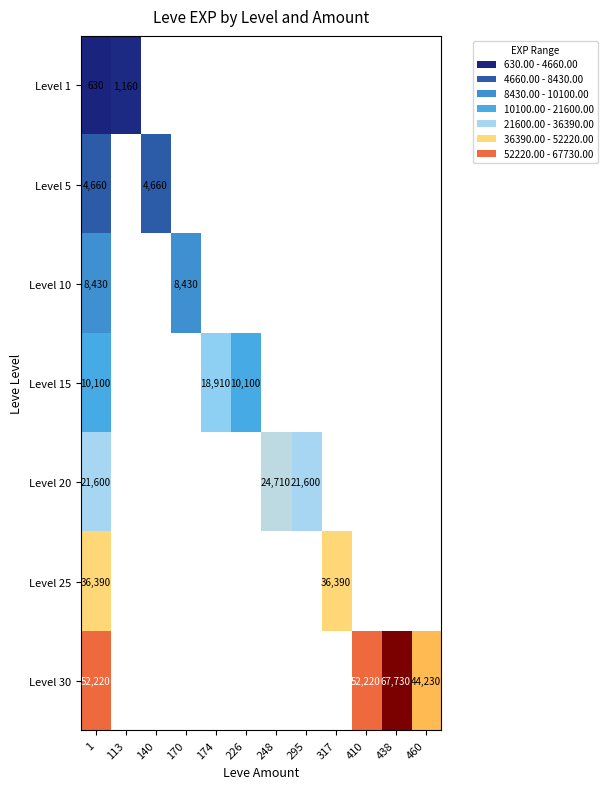

True or false: Level 1 has a value of 302 at 113.

False